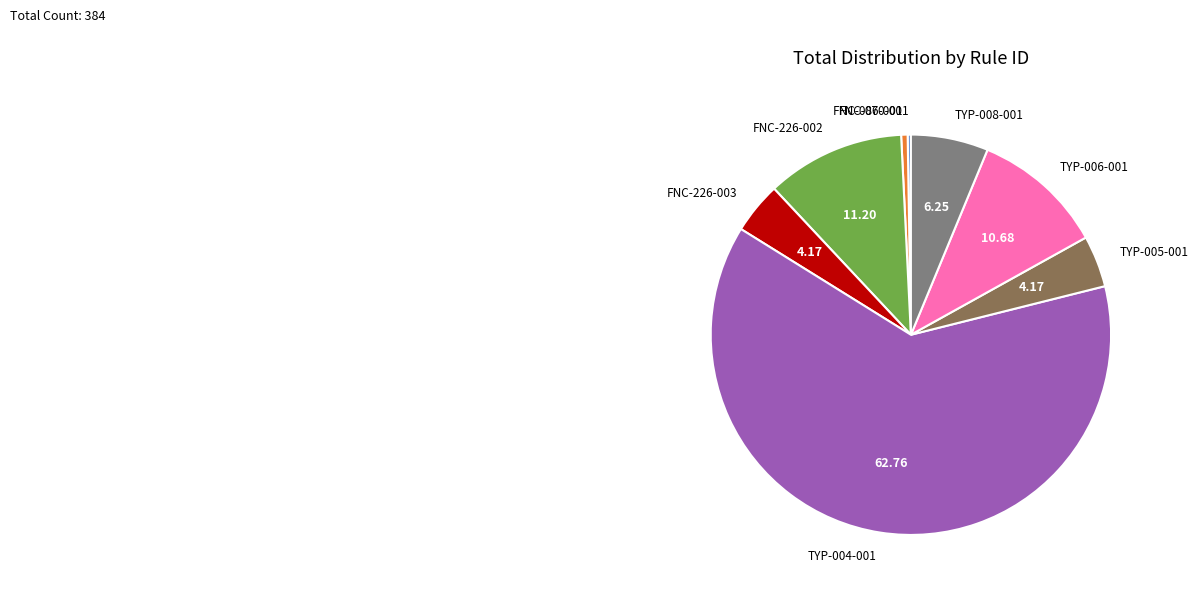

True or false: TYP-004-001 accounts for 77% of the total.

False